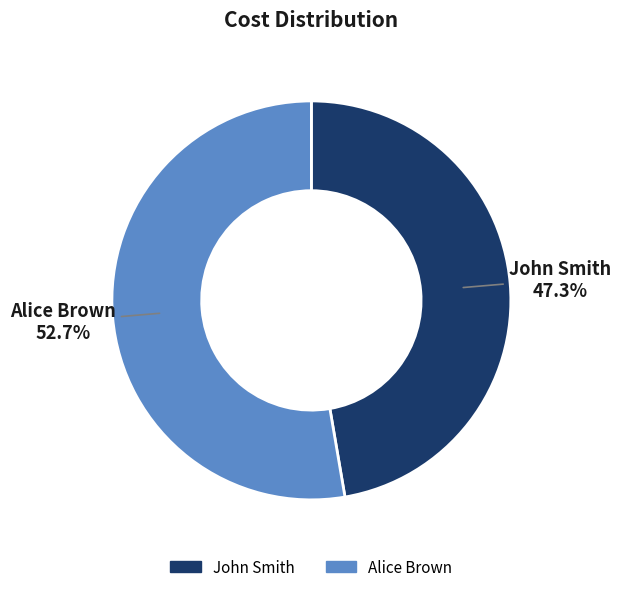

To the nearest percent, what is the average slice percentage?

50%